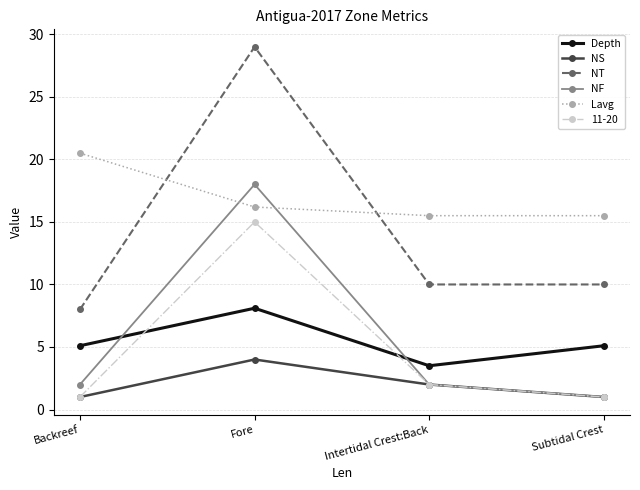

What position from the left is Intertidal Crest:Back?

3